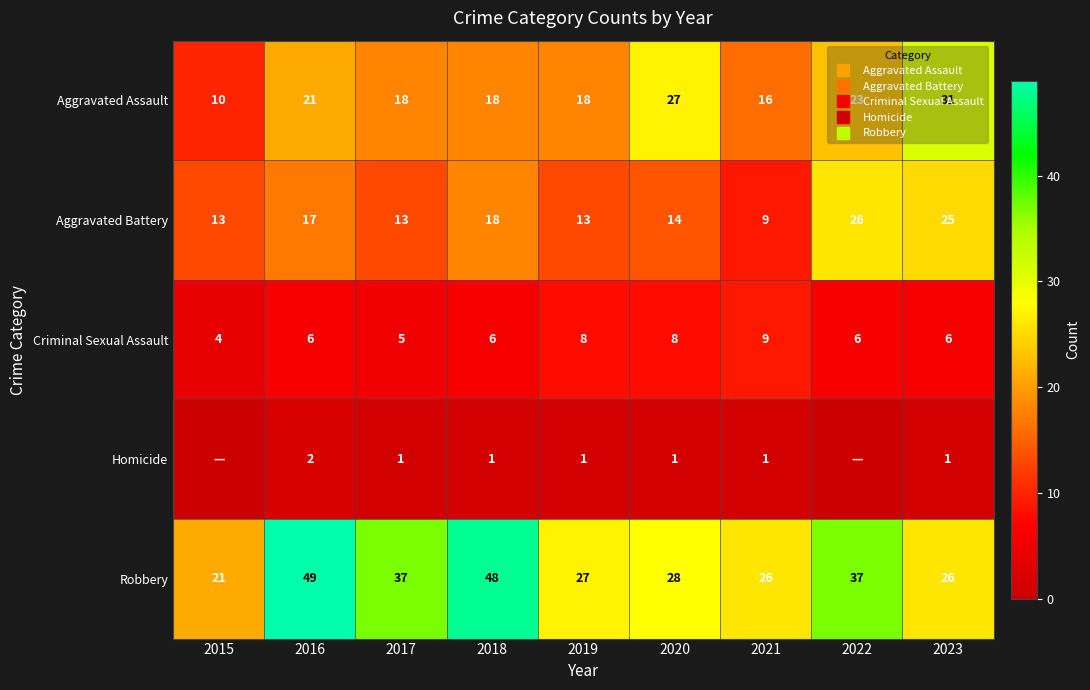

At which category does the chart reach its minimum across all series?

2015